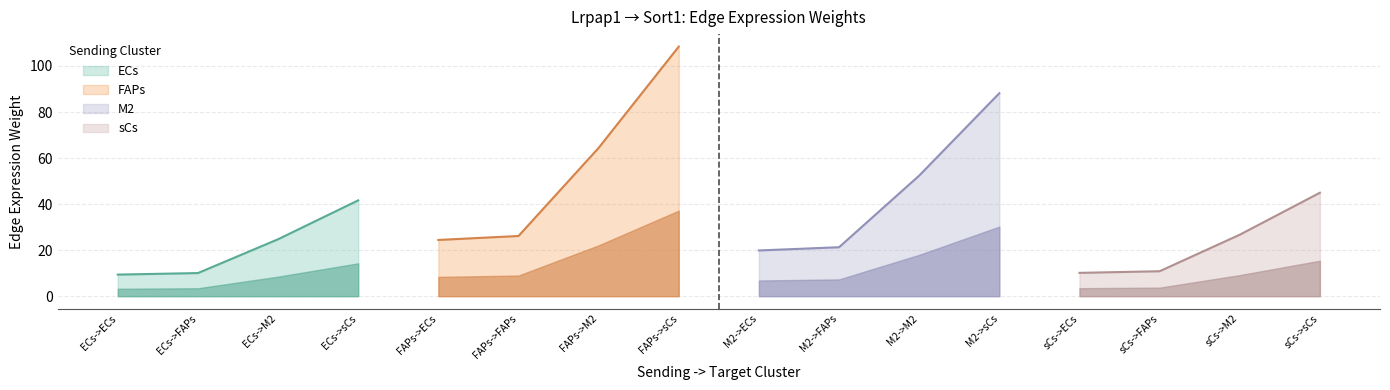

True or false: Edge total expression weight and Edge avg expression derived specificity intersect in this chart.

False